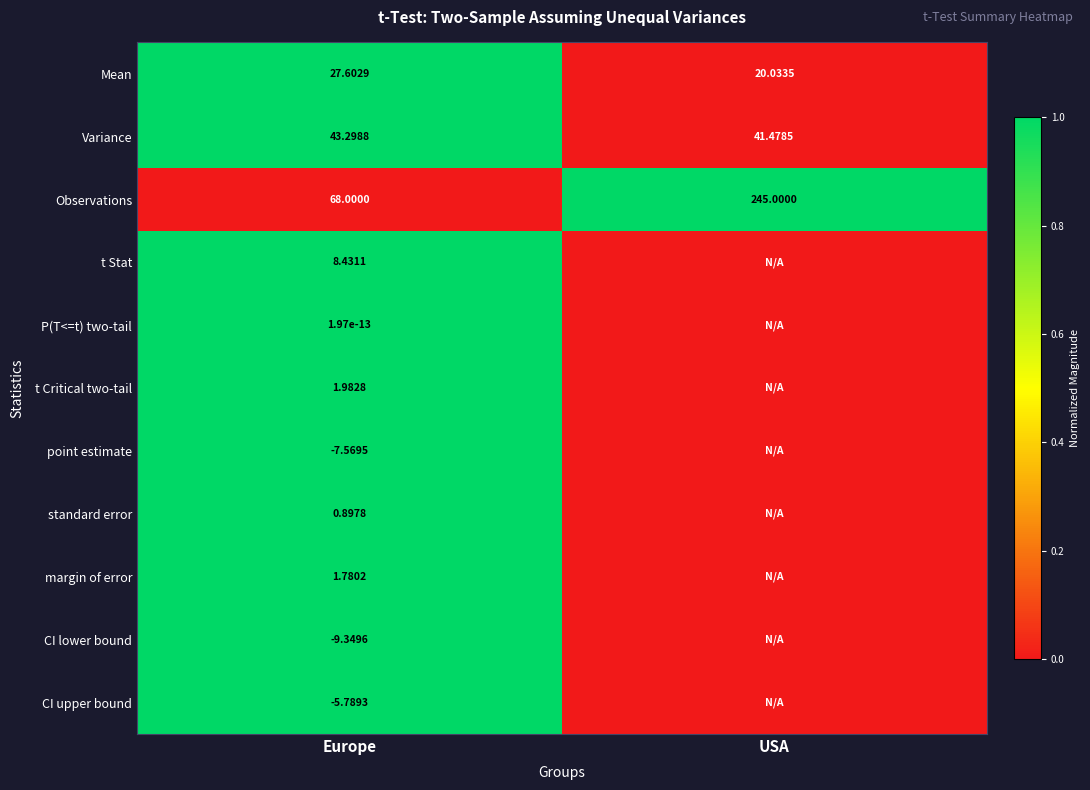

At Europe, list the series in order from largest to smallest.

Observations, Variance, Mean, t Stat, t Critical two-tail, margin of error, standard error, P(T<=t) two-tail, CI upper bound, point estimate, CI lower bound